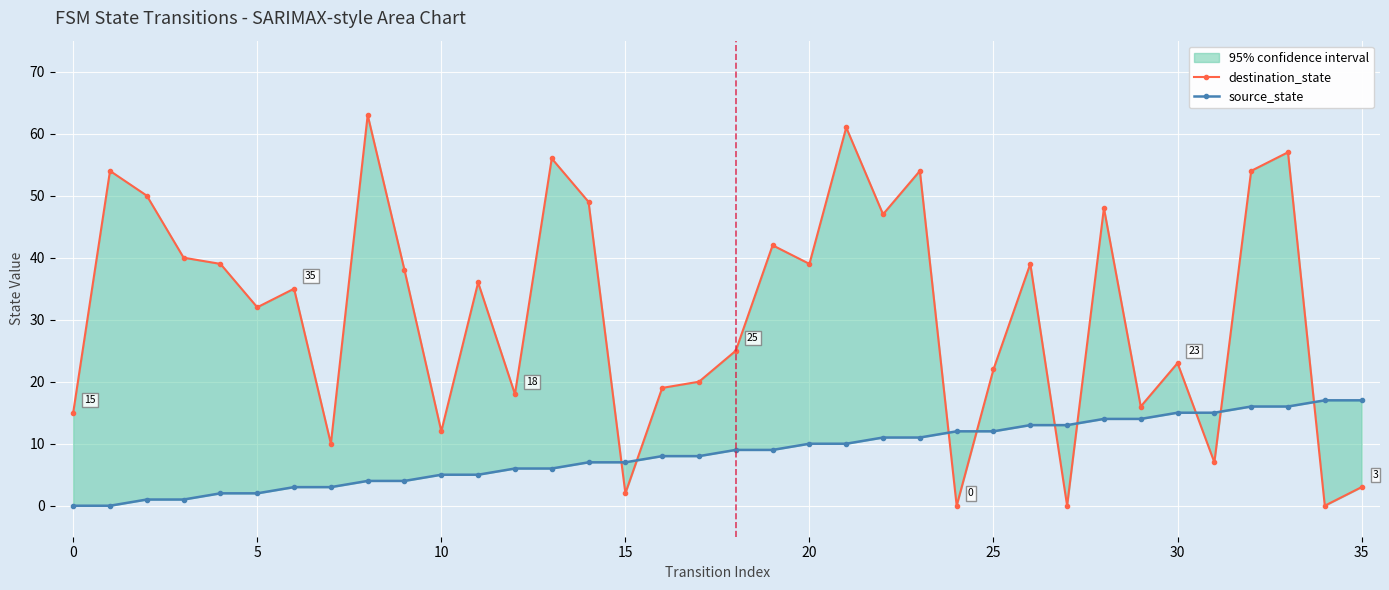

Where does the source_state series first go above 9?

20